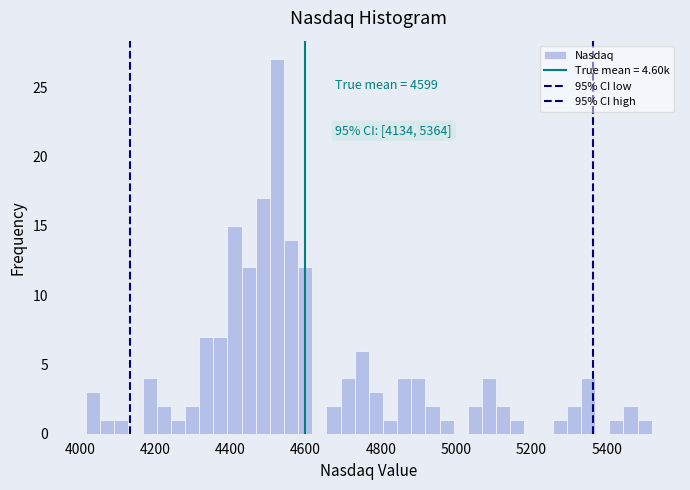

Around what value on the x-axis is the tallest bar? Give the approximate position of its centre, as read against the axis.

4520